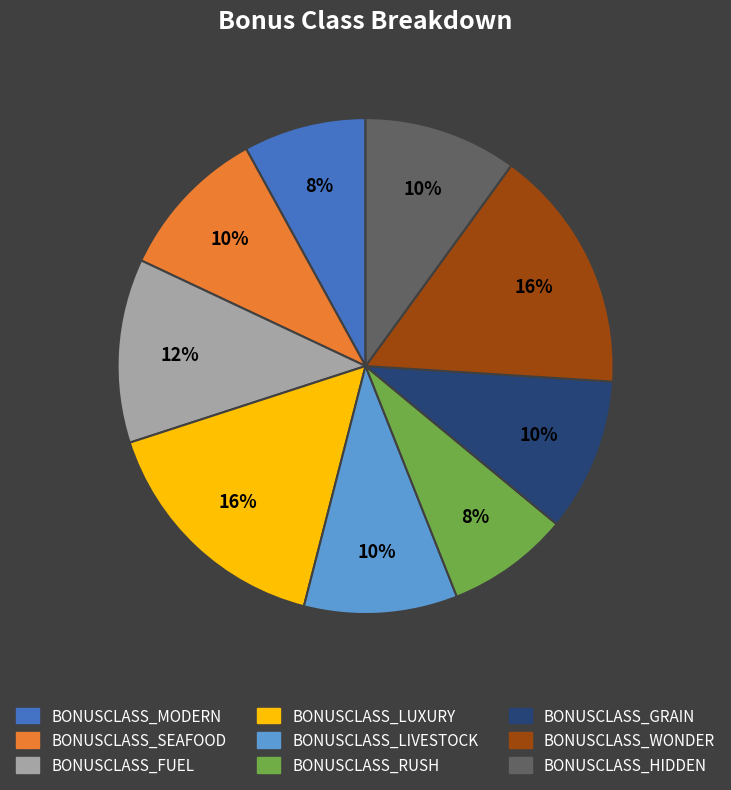

Is the sum of BONUSCLASS_SEAFOOD and BONUSCLASS_GRAIN greater than half?

No